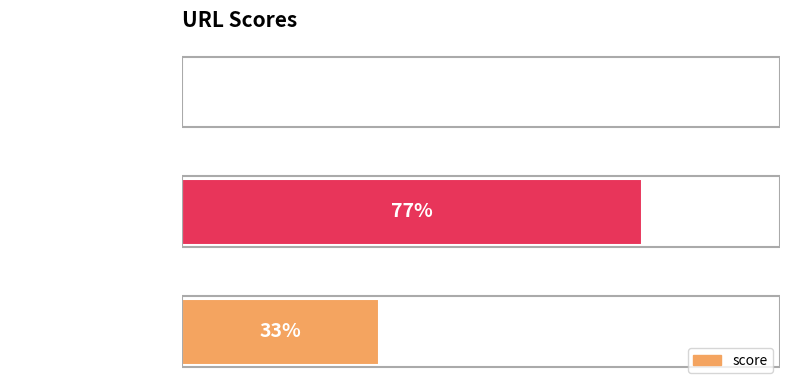

Where is the data nearest to the value 38?

http://google.com